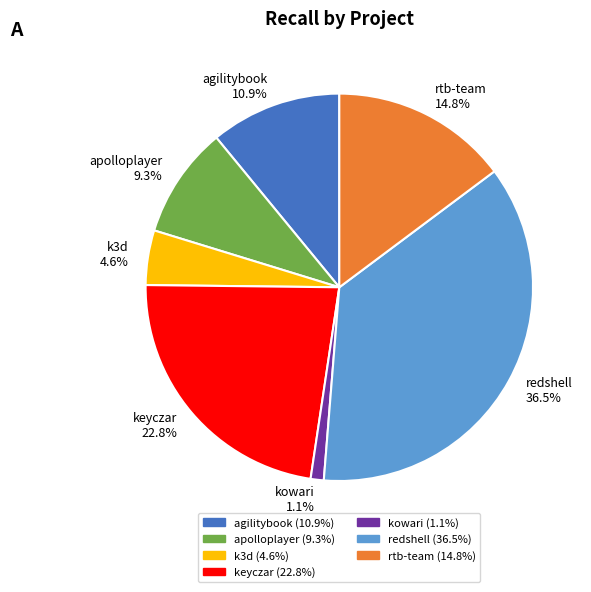

What is the smallest slice in the pie chart?

kowari 1.1%